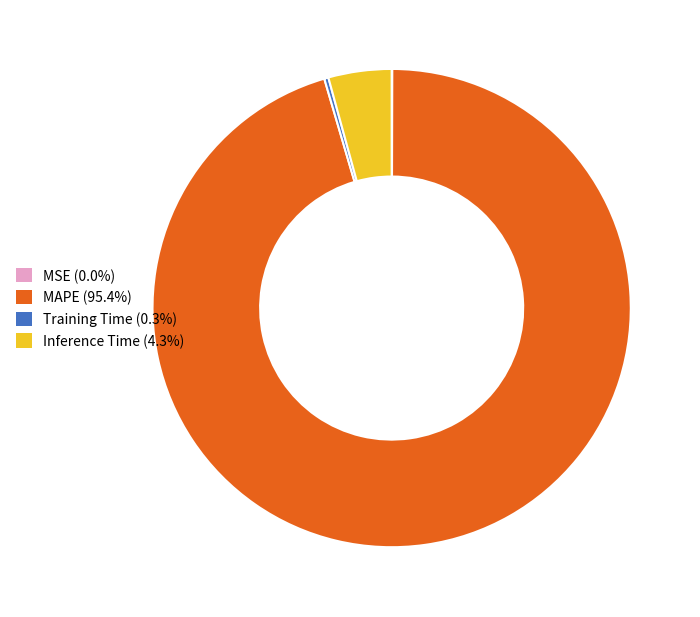

Combined, do Inference Time and MAPE account for over 50%?

Yes